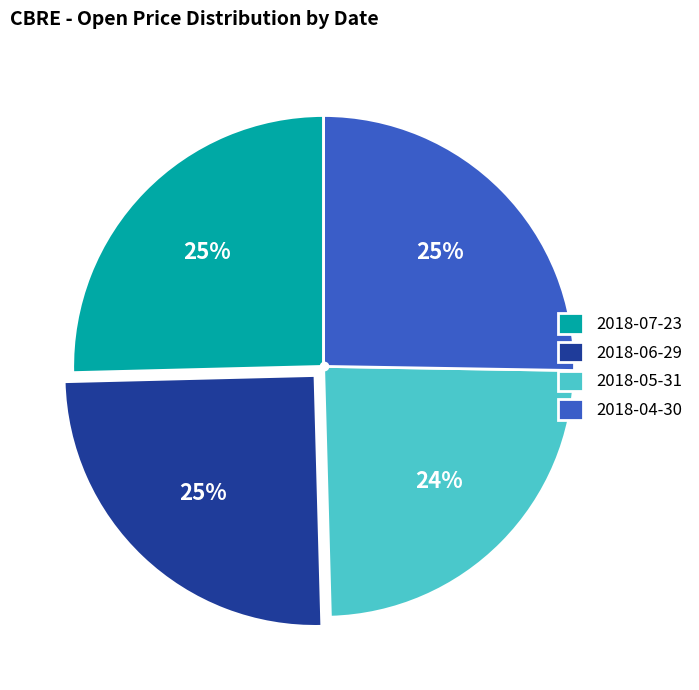

Between 2018-05-31 and 2018-06-29, which is larger?

2018-06-29